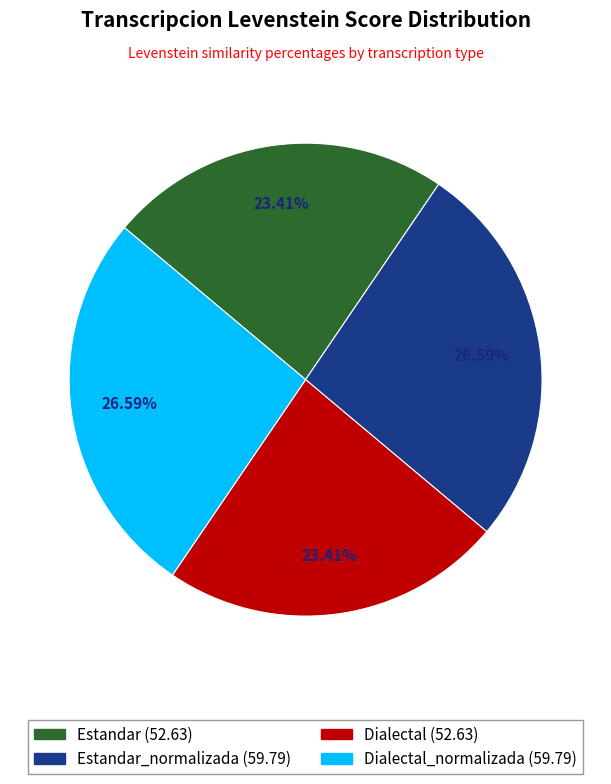

Is there any slice that represents more than half of the pie?

No